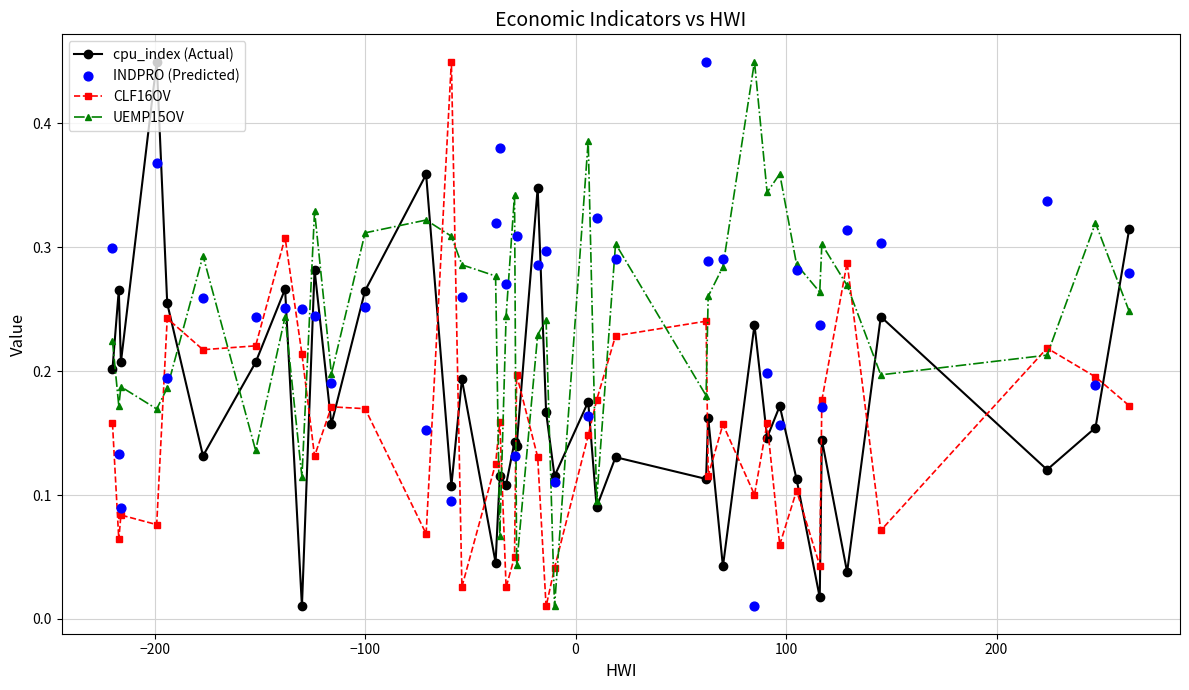

Which series ends up on top after the final intersection of CLF16OV and cpu_index (Actual)?

cpu_index (Actual)